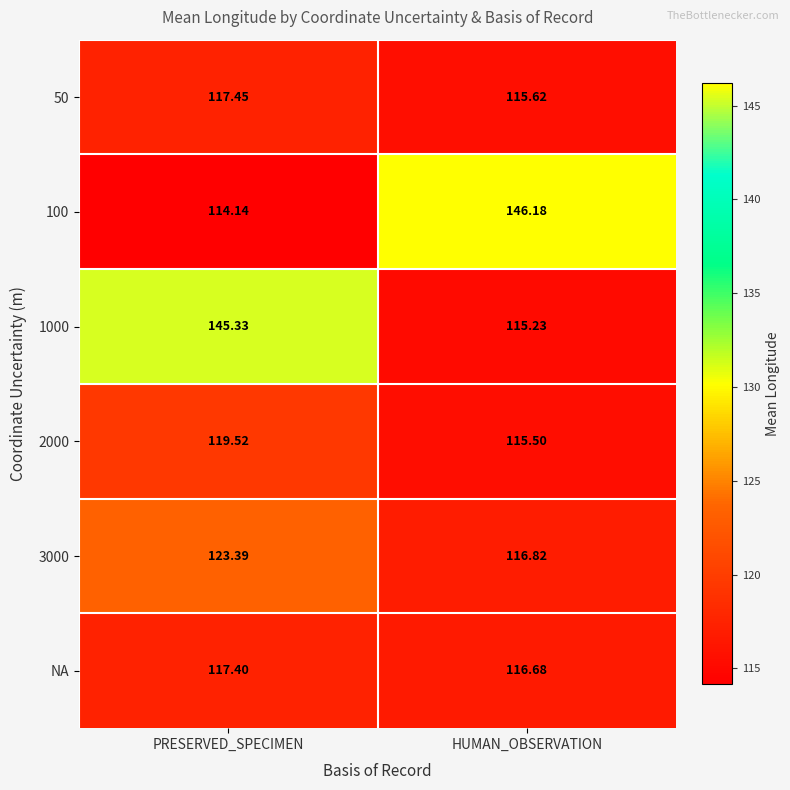

Count the number of categories in the chart.

2